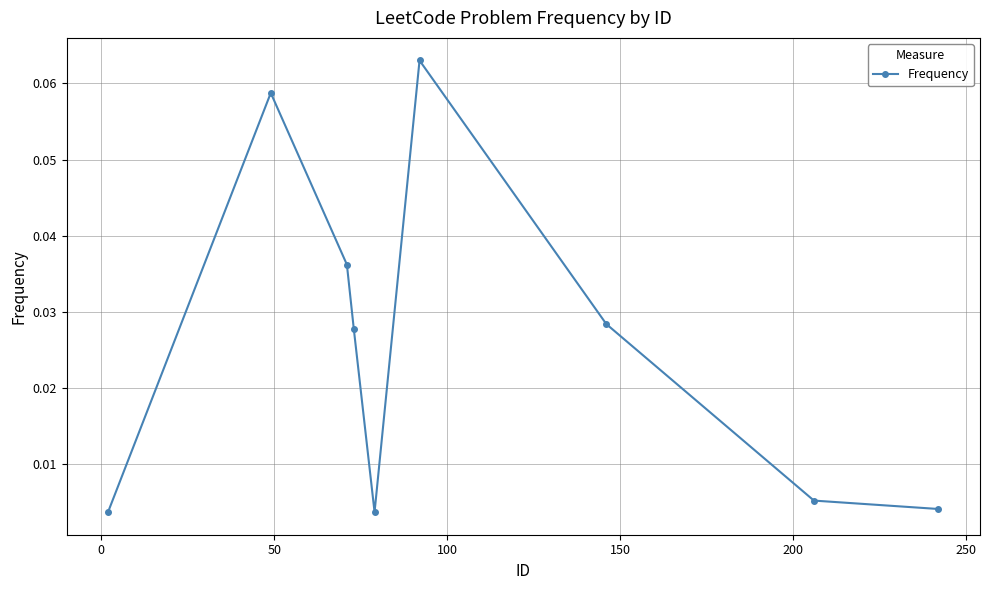

True or false: there are more than 0 points higher than both neighbors.

True